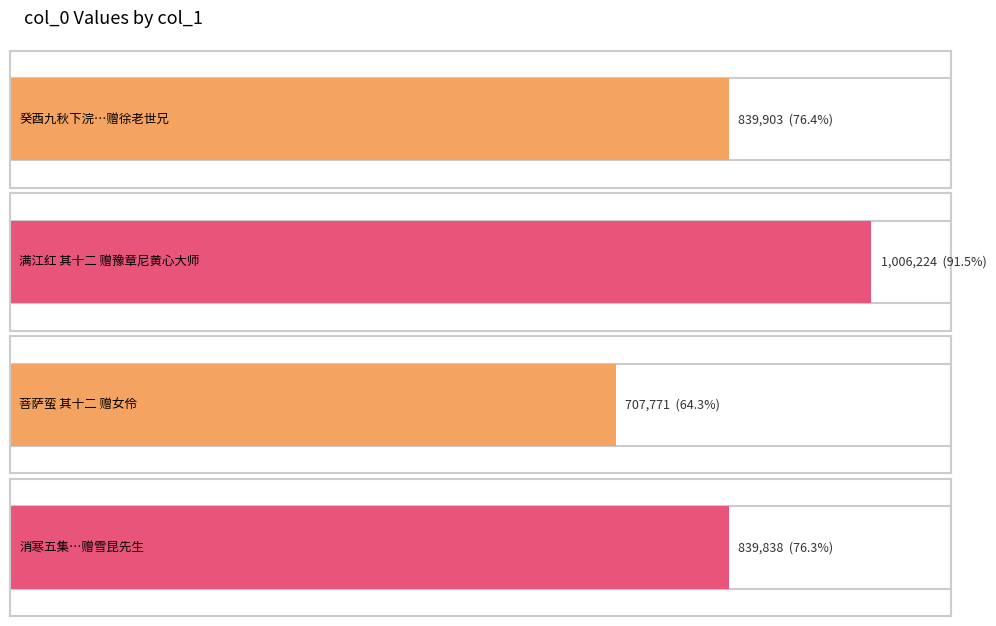

List the labels in order of value, largest first.

满江红 其十二 赠豫章尼黄心大师尝为官妓, 癸酉九秋下浣菊宴赠诗十四首 其十二 赠徐老世兄再思, 消寒五集曹远老命题拈得清字儗循旧例赋诗分赠二十三首 其十二 赠雪昆先生, 菩萨蛮 其十二 赠女伶